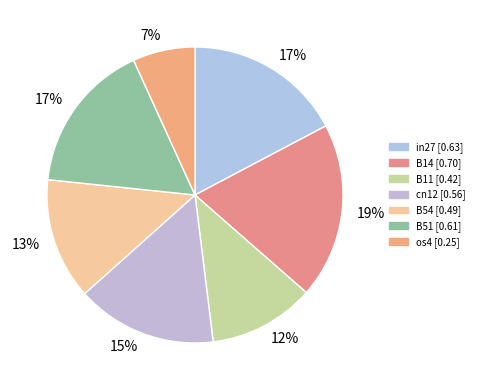

Combined, do B11 and B14 account for over 50%?

No